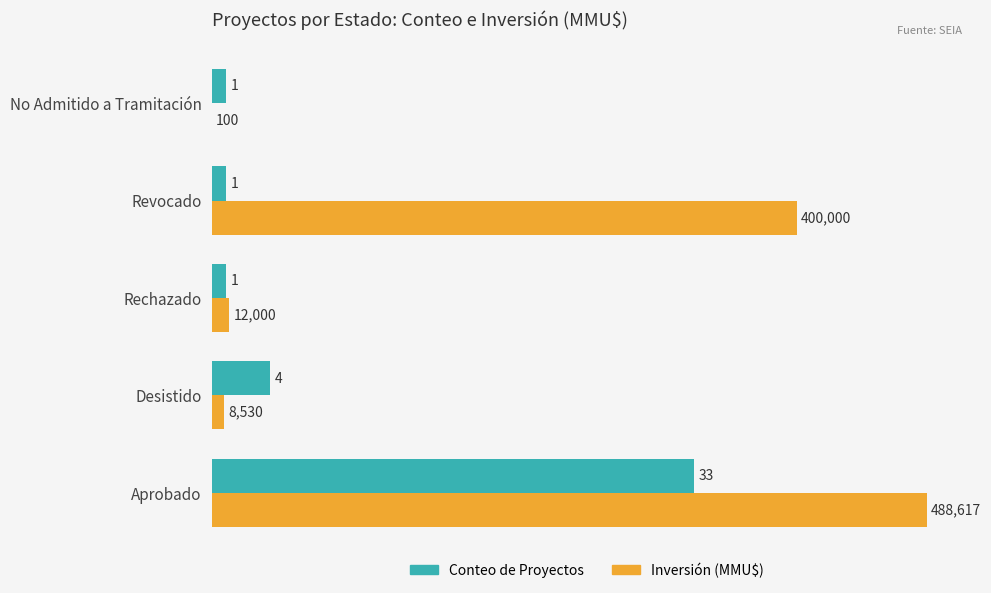

At which category is the sum across all series the highest?

Aprobado